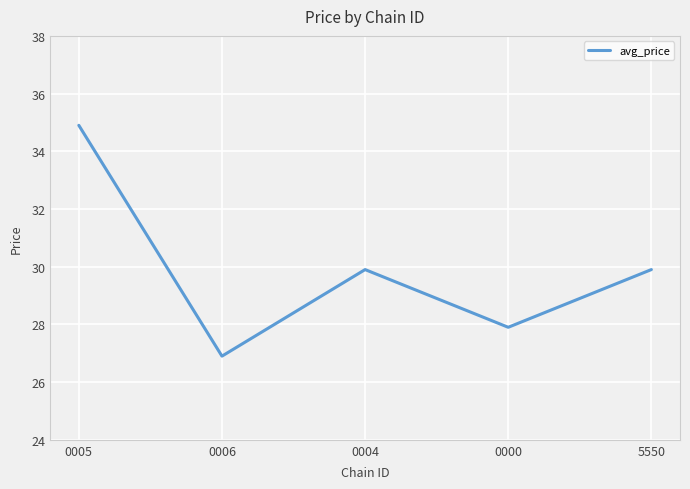

At which category does the chart reach its minimum across all series?

0006